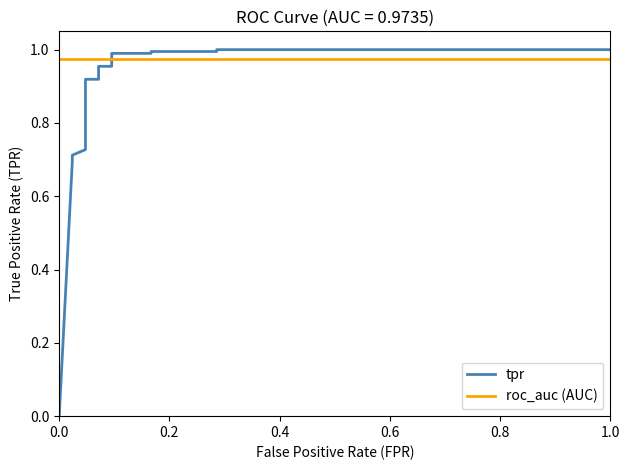

Reading left to right, transcribe all the data shown in this chart.

tpr: 0.0	0.7	0.7	0.7	0.7	0.7	0.8	0.8	0.8	0.8	0.8	0.8	0.9	0.9	1.0	1.0	1.0	1.0	1.0	1.0	1.0	1.0
roc_auc (AUC): 1.0	1.0	1.0	1.0	1.0	1.0	1.0	1.0	1.0	1.0	1.0	1.0	1.0	1.0	1.0	1.0	1.0	1.0	1.0	1.0	1.0	1.0